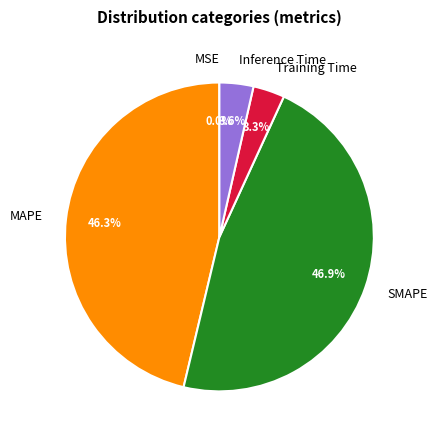

What percentage is NOT represented by Training Time?

96.7%